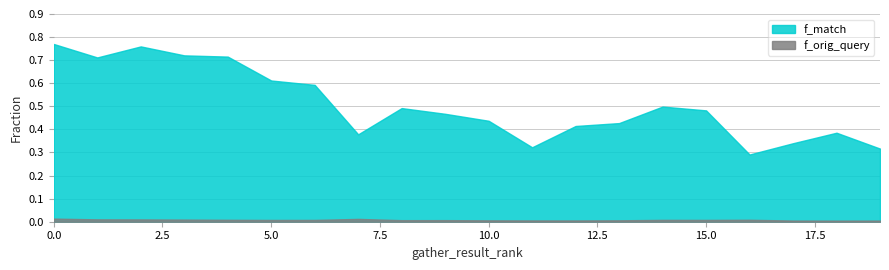

True or false: f_match has more than 1 points higher than both neighbors.

True